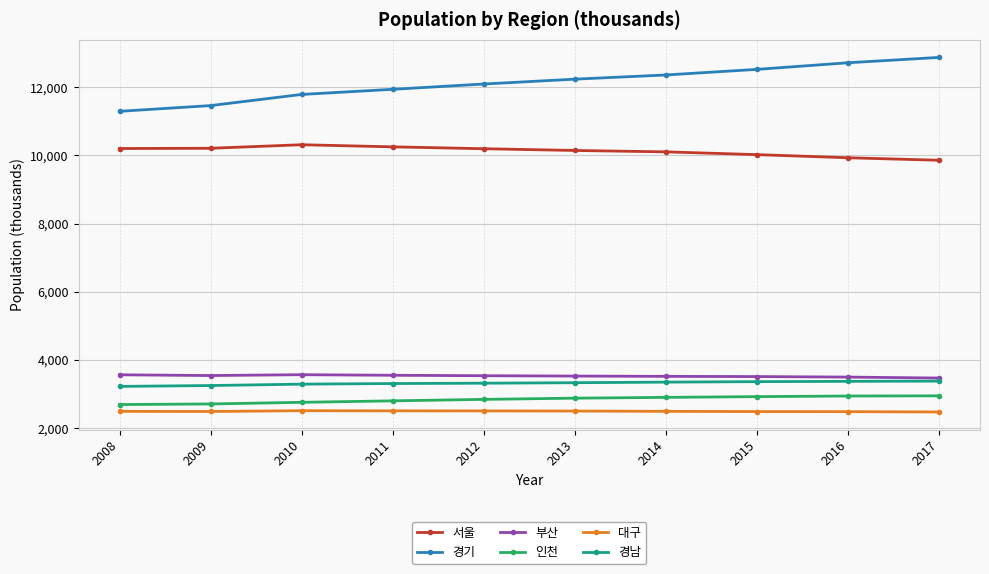

True or false: 부산 has more than 0 interior local peaks.

True